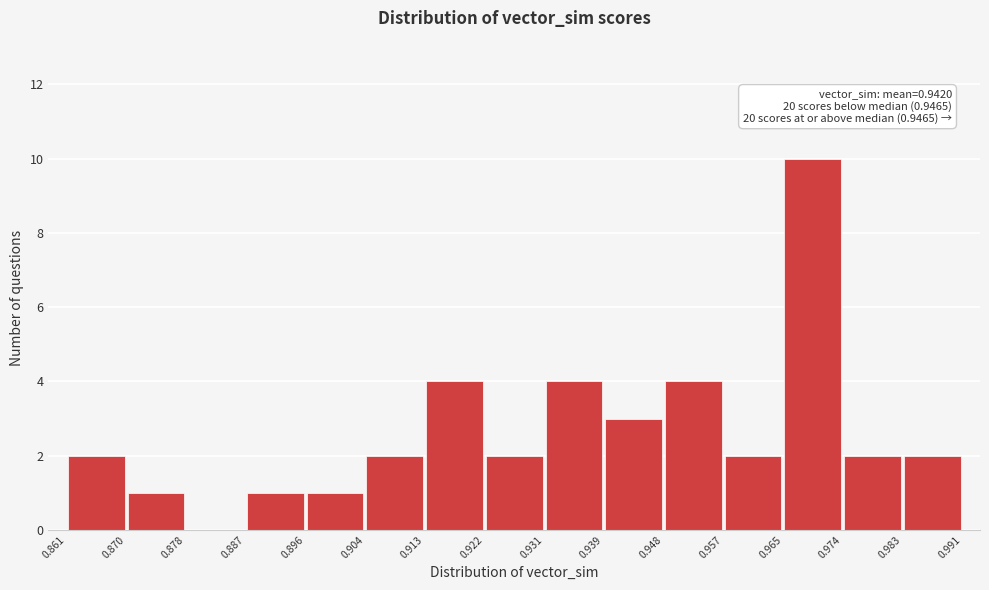

Over which range of the x-axis is the bar tallest?

0.965 to 0.974